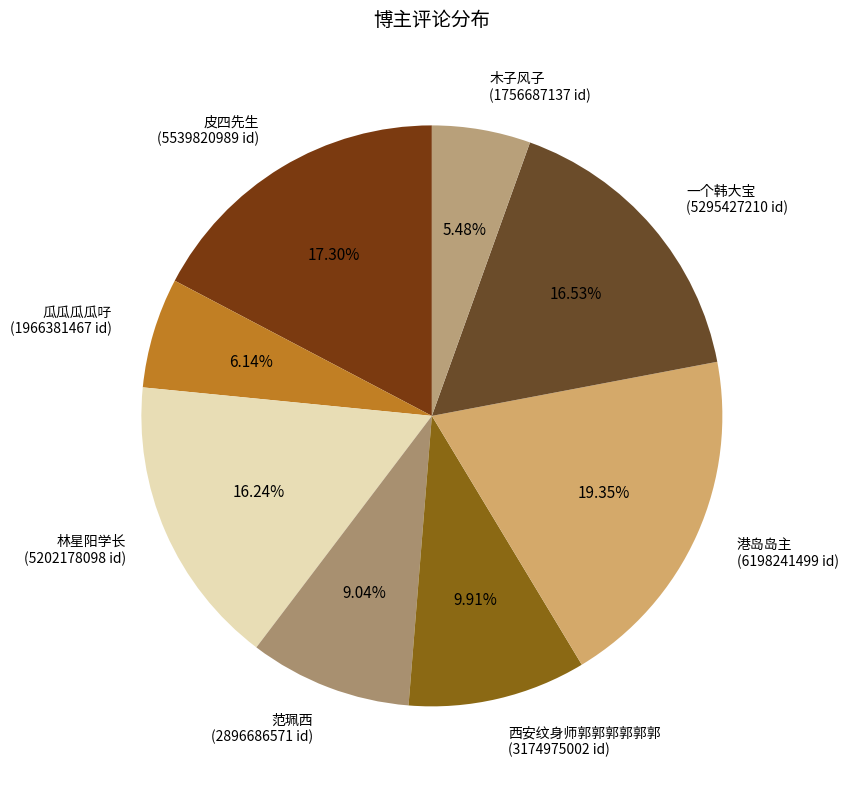

Does 港岛岛主 represent more than half of the total?

No